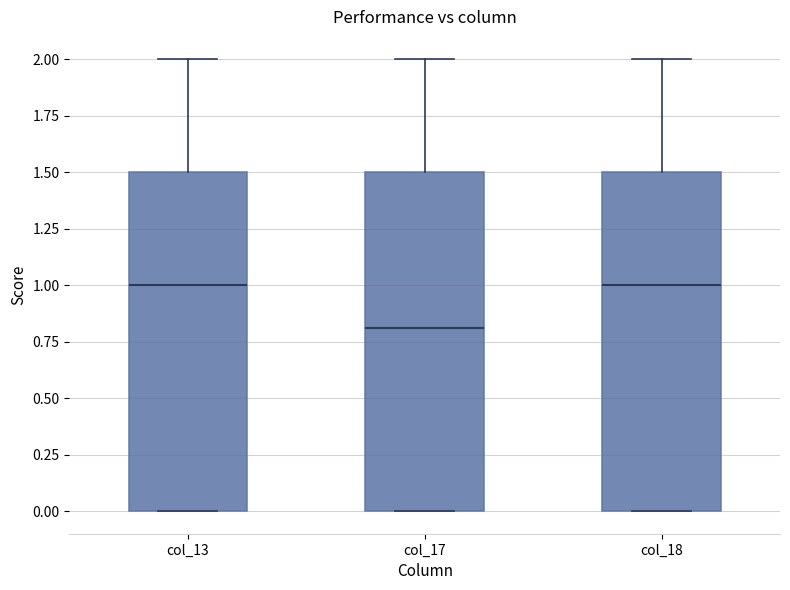

Reading left to right, read every box against the y-axis: the position of its median line, the range the box covers, and the ends of its whiskers. The values are not printed on the chart, so give them approximately, as read against the axis.

col_13: median 1.0, box 0.0 to 1.5, whiskers 0.0 to 2.0
col_17: median 0.8, box 0.0 to 1.5, whiskers 0.0 to 2.0
col_18: median 1.0, box 0.0 to 1.5, whiskers 0.0 to 2.0